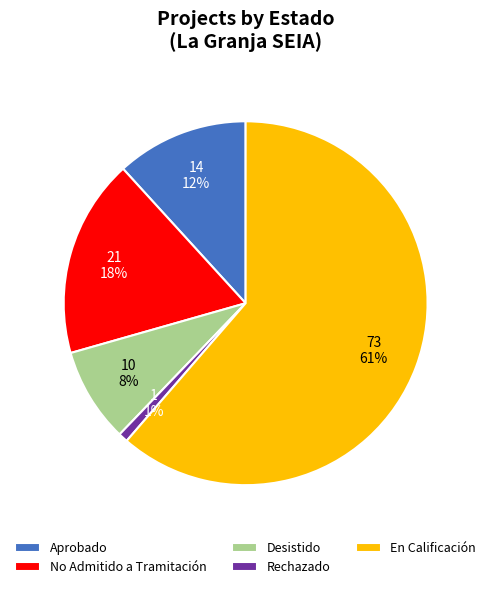

Rank the categories by value from highest to lowest.

En Calificación, No Admitido a Tramitación, Aprobado, Desistido, Rechazado